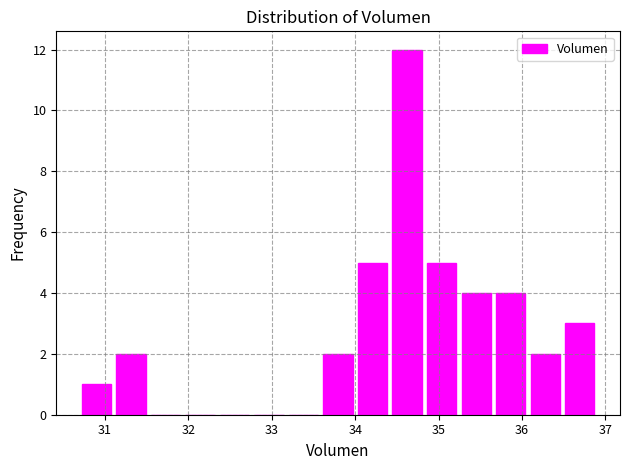

Over which range of the x-axis is the bar tallest?

34.4 to 34.8